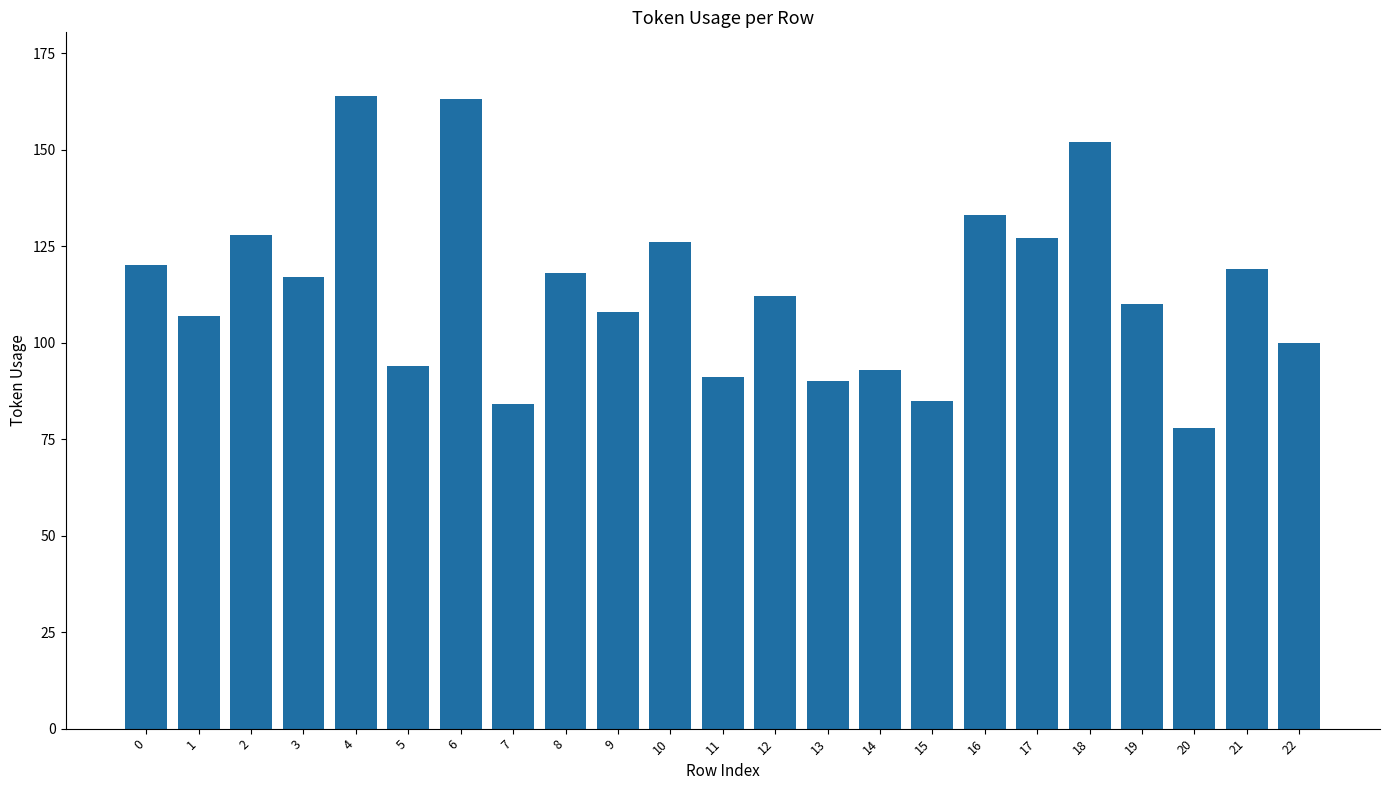

What value does the data have at 7?

84